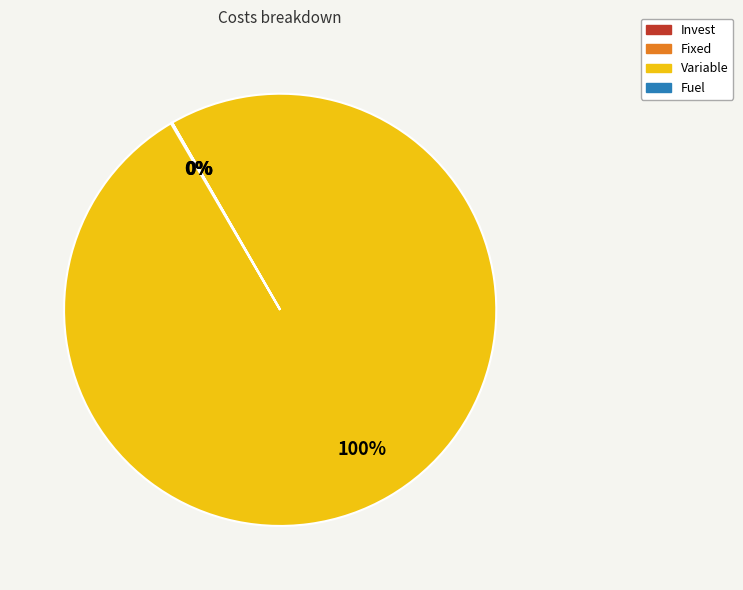

What is the largest slice in the pie chart?

Variable